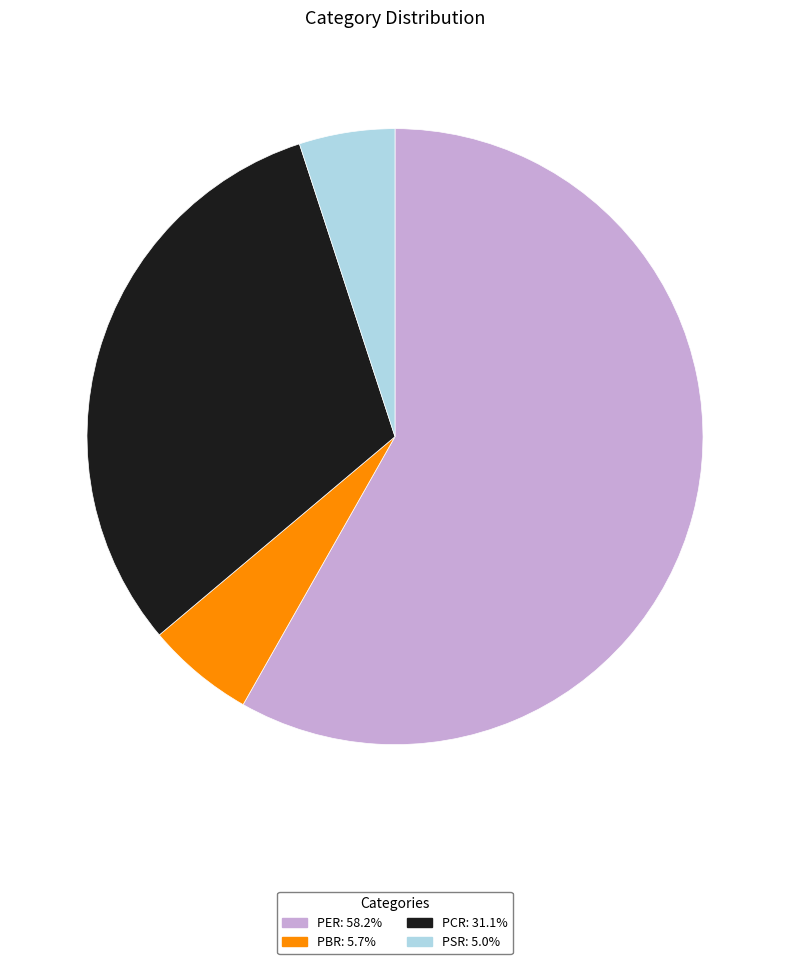

How many segments does this pie chart have?

4